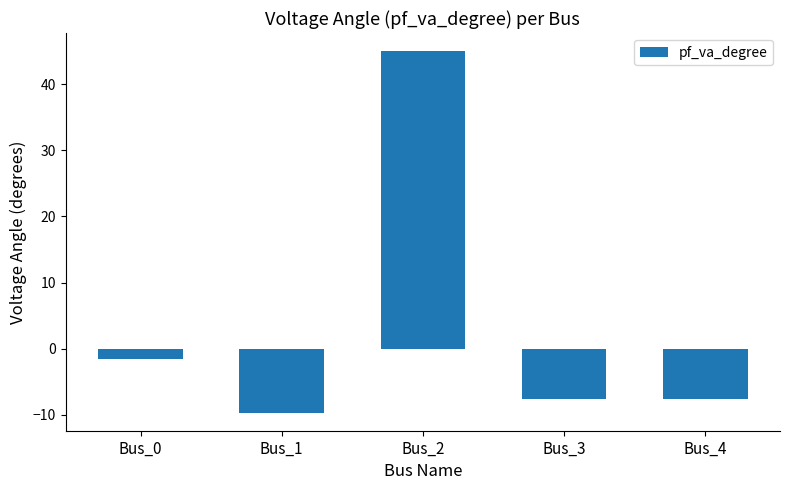

The chart shows a value of -11.0 at Bus_3. True or false?

False